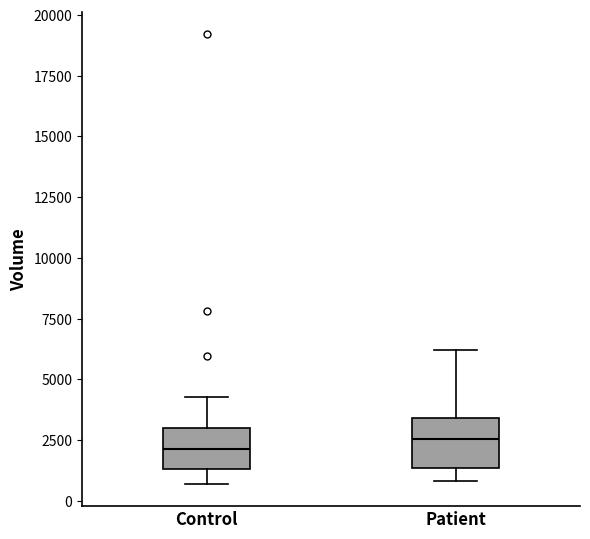

Reading left to right, transcribe this box plot: for each box, give where its median line is, the range the box spans, and where its two whiskers end, as read against the y-axis. The values are not printed on the chart, so give them approximately, as read against the axis.

Control: median 2000, box 1500 to 3000, whiskers 500 to 4500
Patient: median 2500, box 1500 to 3500, whiskers 1000 to 6000